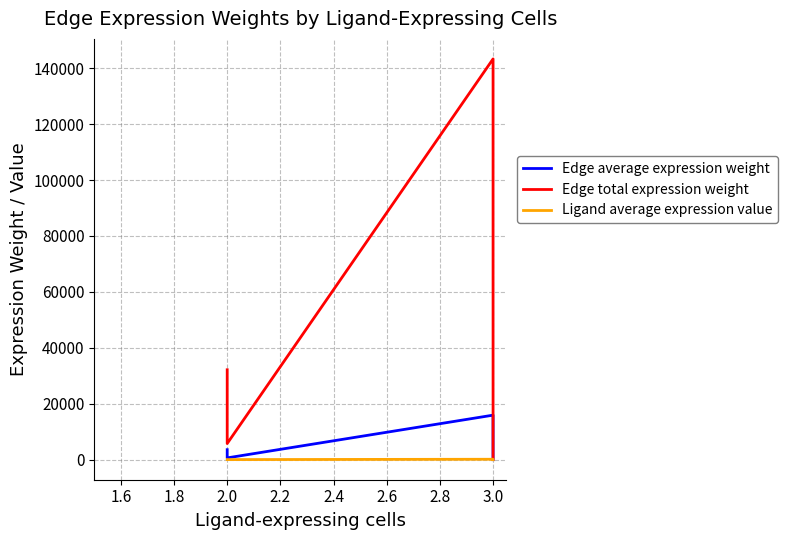

Which series has the largest total across all categories?

Edge total expression weight